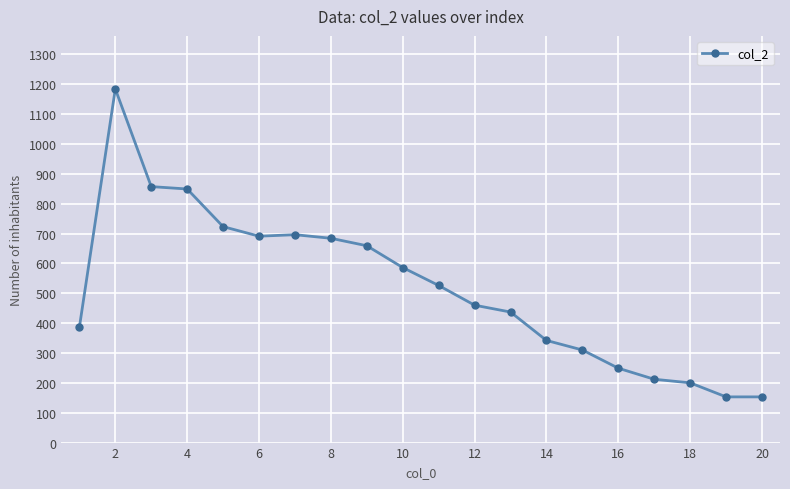

Is this an area chart (filled region under the line)?

No